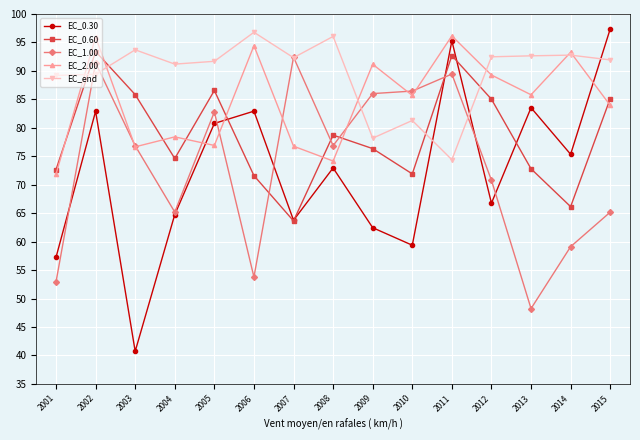

At which category is the sum across all series the highest?

2002